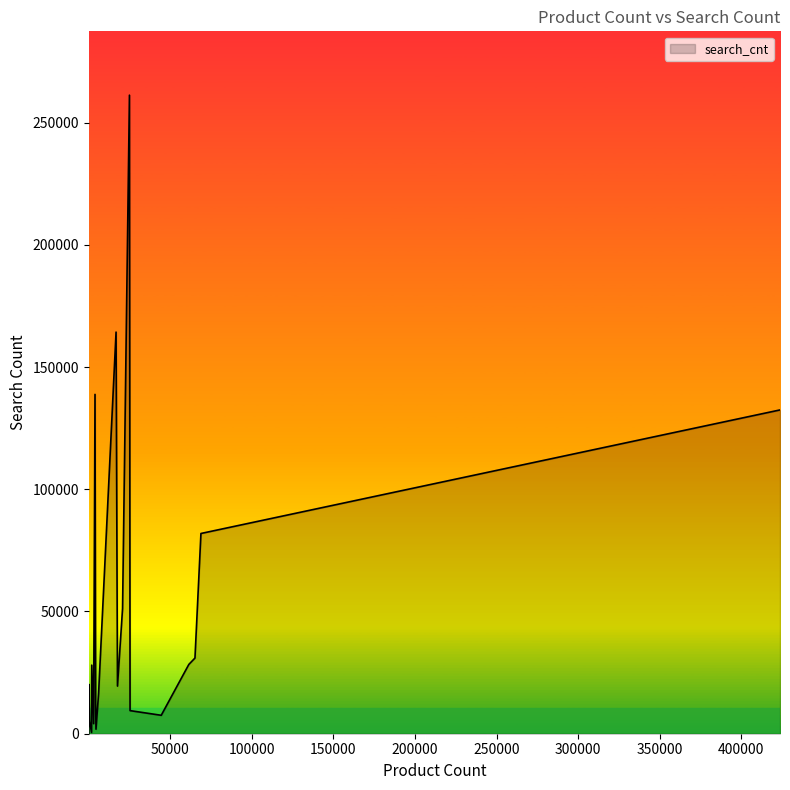

What is the difference between the maximum and minimum values?

261060